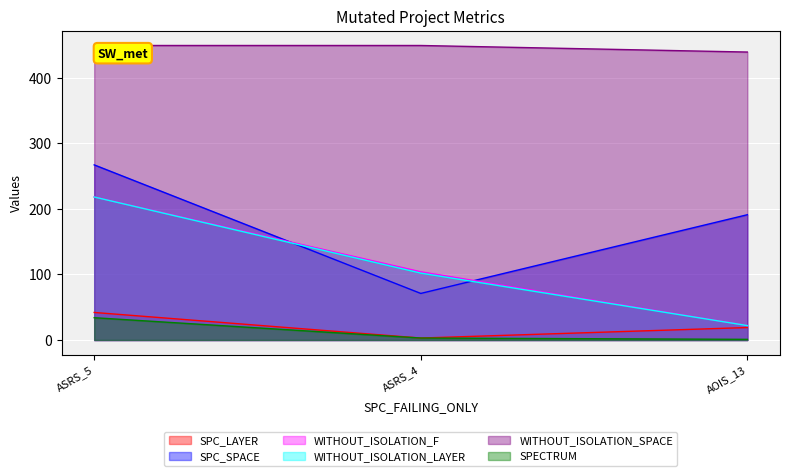

True or false: SPECTRUM has a value of 3 at ASRS_4.

True